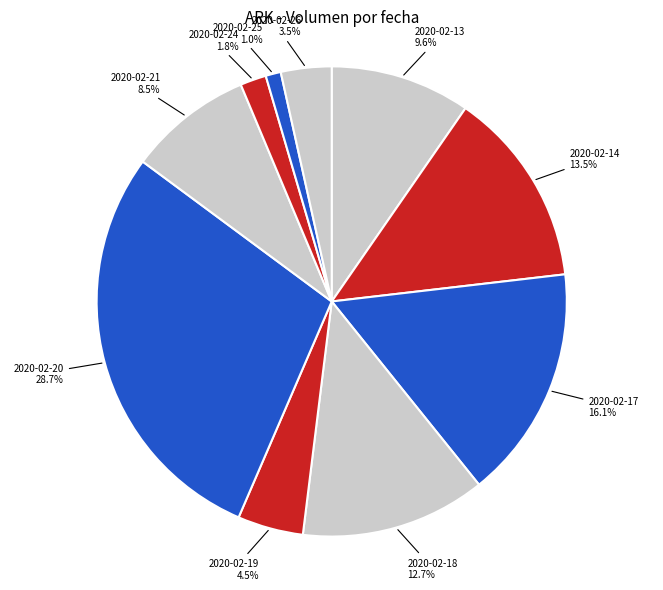

What is the largest slice in the pie chart?

2020-02-20